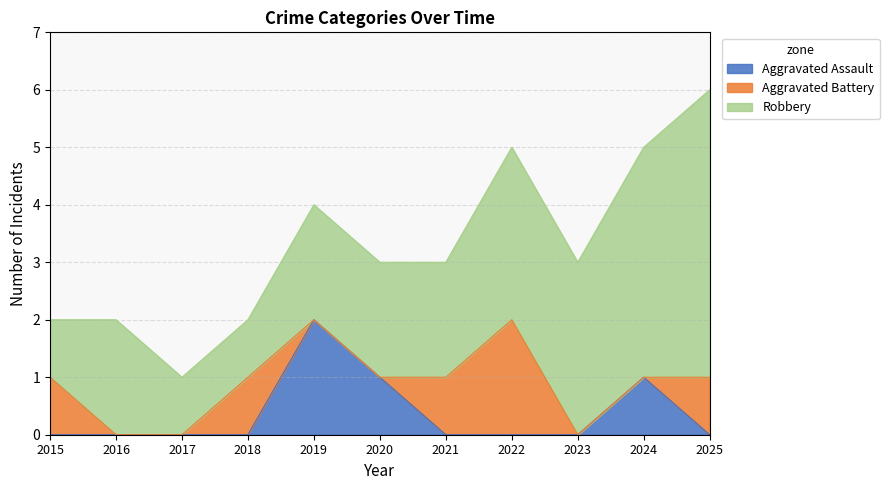

Reading left to right, extract all data points from this chart.

Aggravated Assault: 0	0	0	0	2	1	0	0	0	1	0
Aggravated Battery: 1	0	0	1	0	0	1	2	0	0	1
Robbery: 1	2	1	1	2	2	2	3	3	4	5